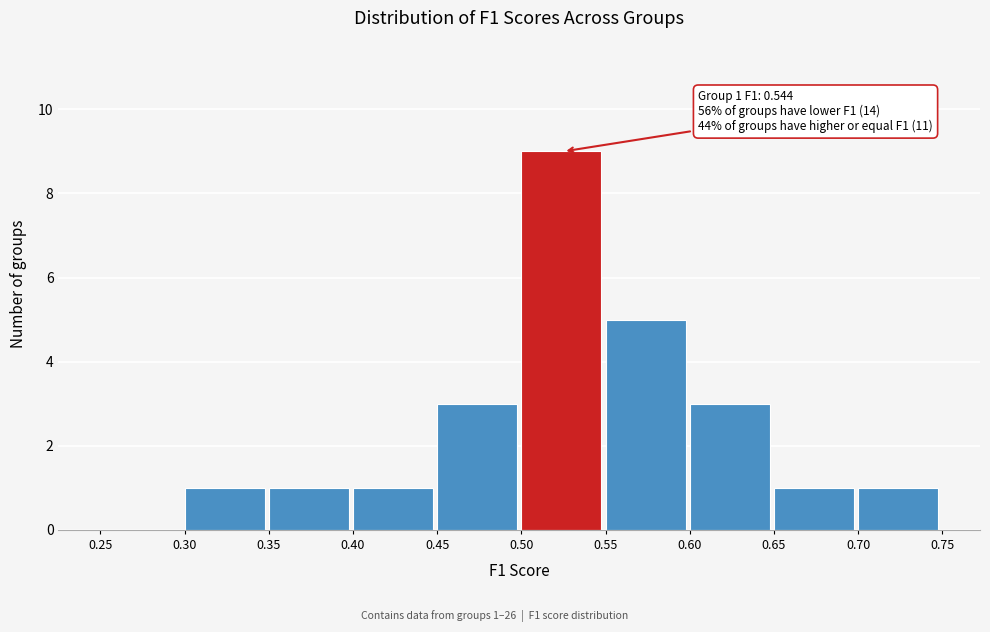

Which range on the x-axis has the tallest bar?

0.50 to 0.55